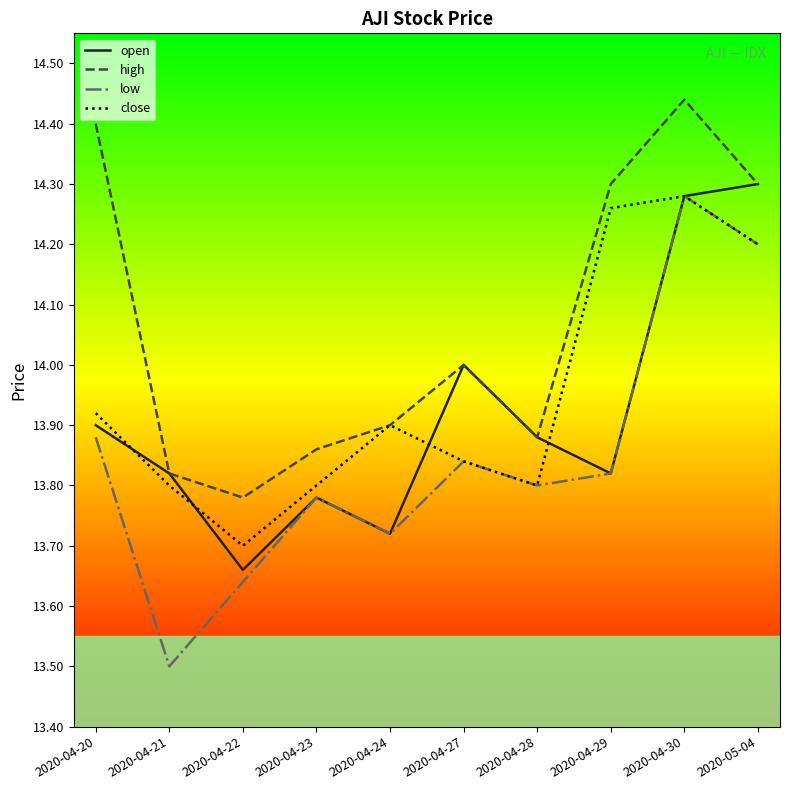

What position from the left is 2020-04-20?

1